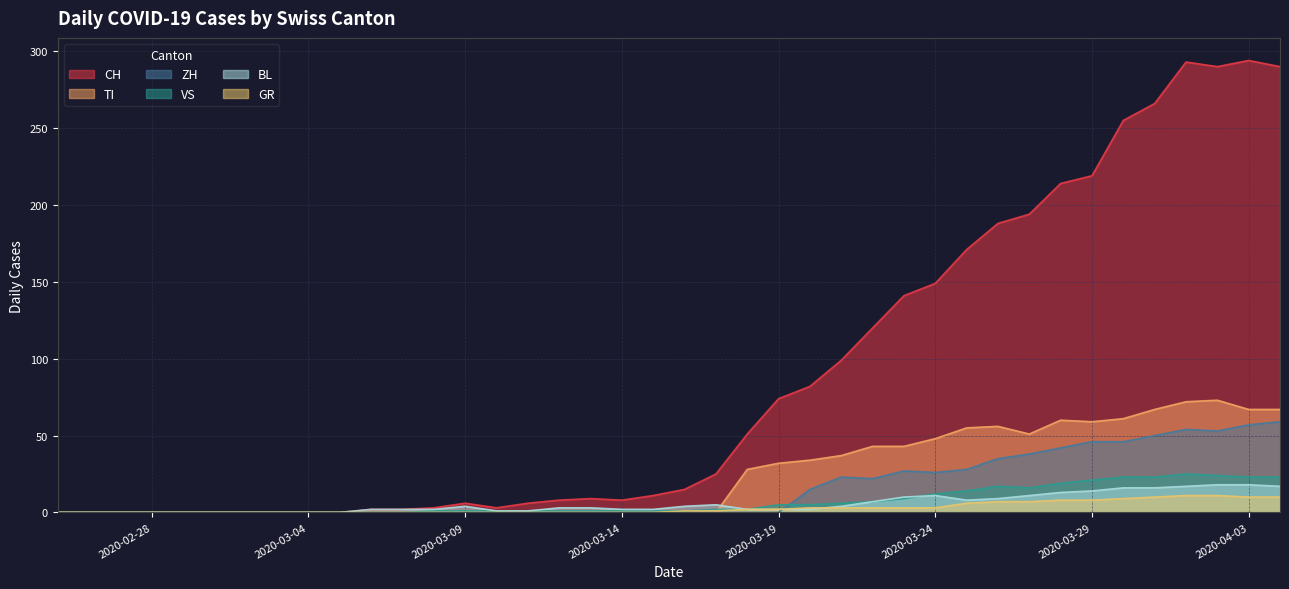

At which category does TI reach its first local valley?

2020-03-27